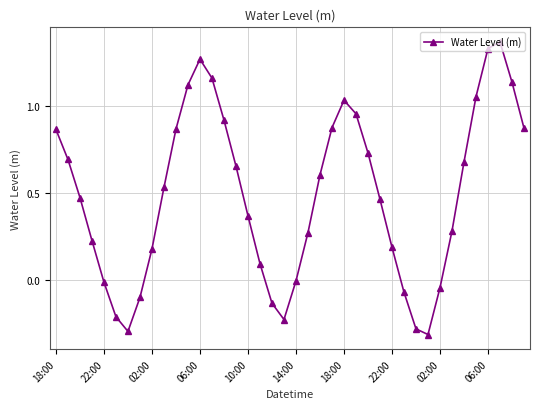

How many data points does each series have?

40